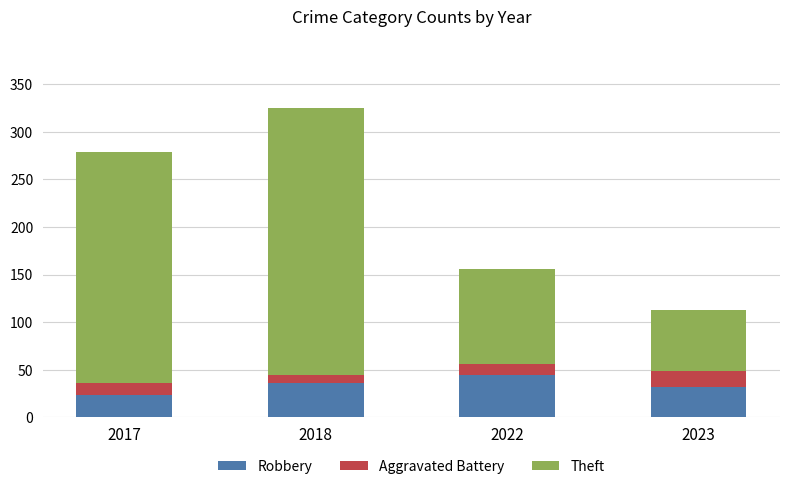

True or false: Robbery has a value of 32 at 2023.

True